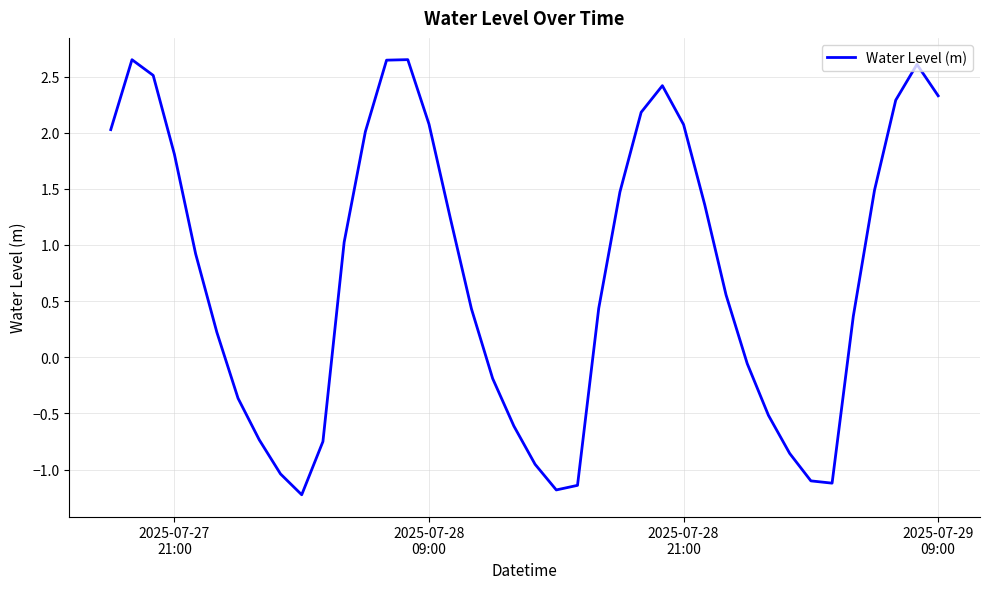

What is the minimum value shown in the chart?

-1.2